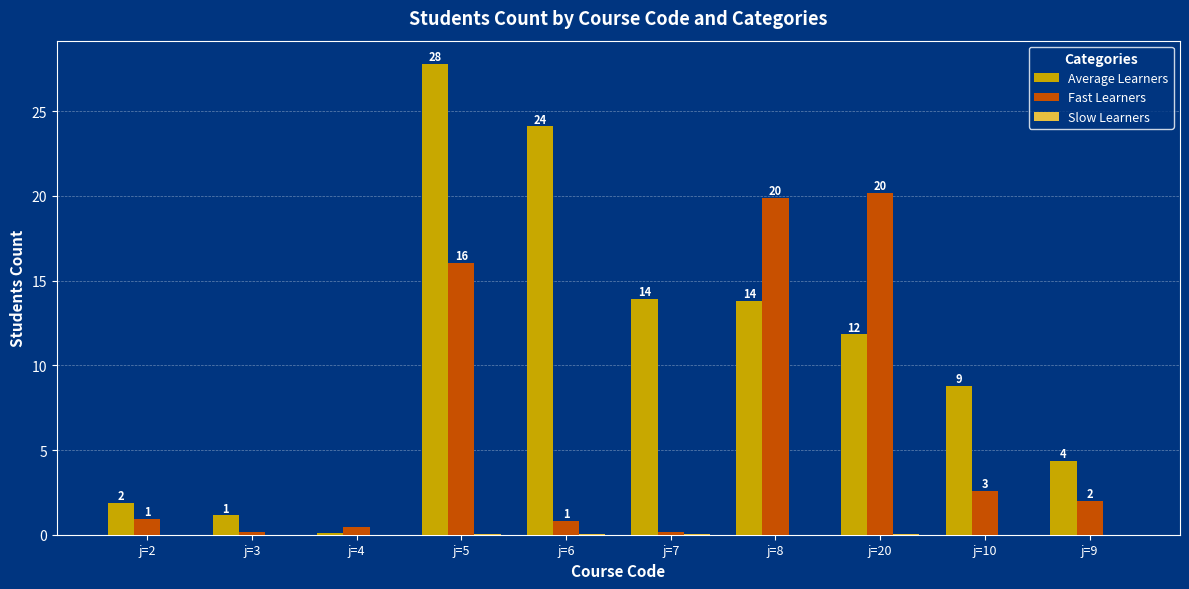

Are the bars horizontal?

No